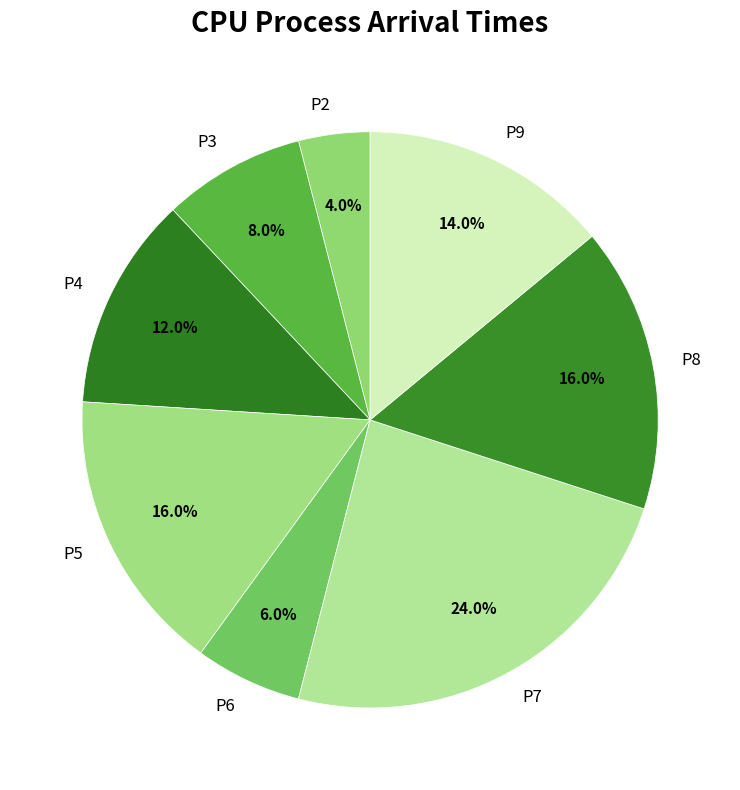

Is there any slice that represents more than half of the pie?

No